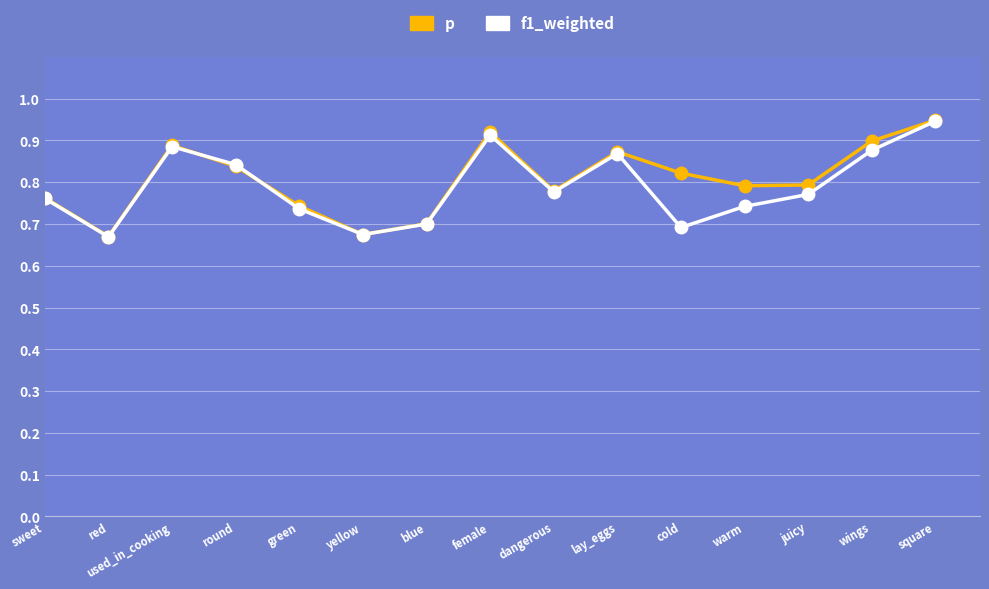

Where is the first local minimum for f1_weighted?

red